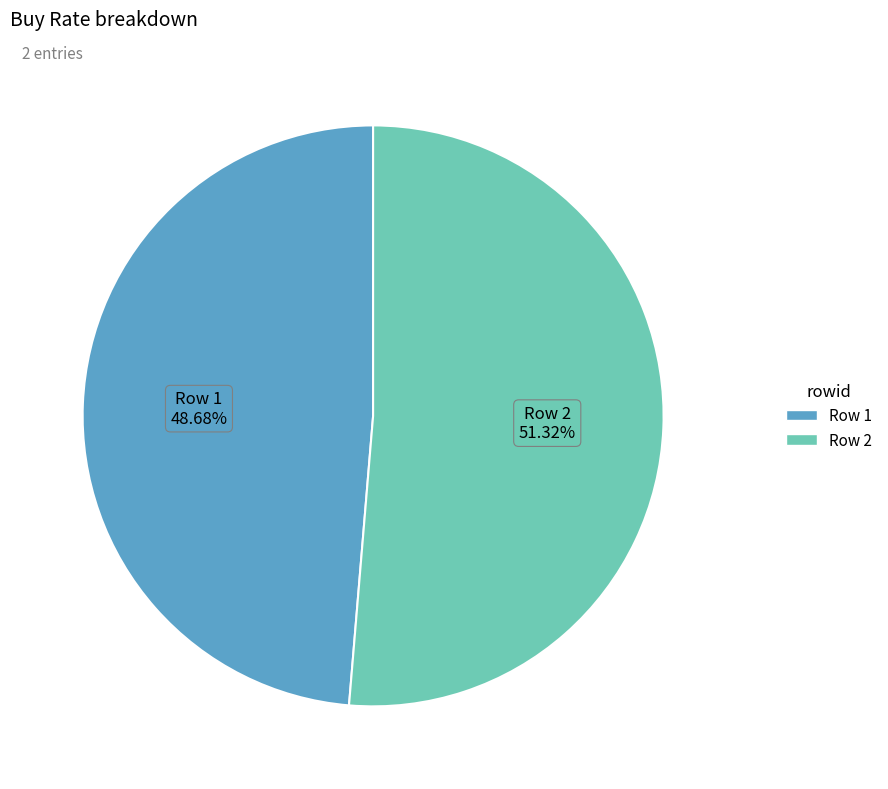

Is there any slice that represents more than half of the pie?

Yes